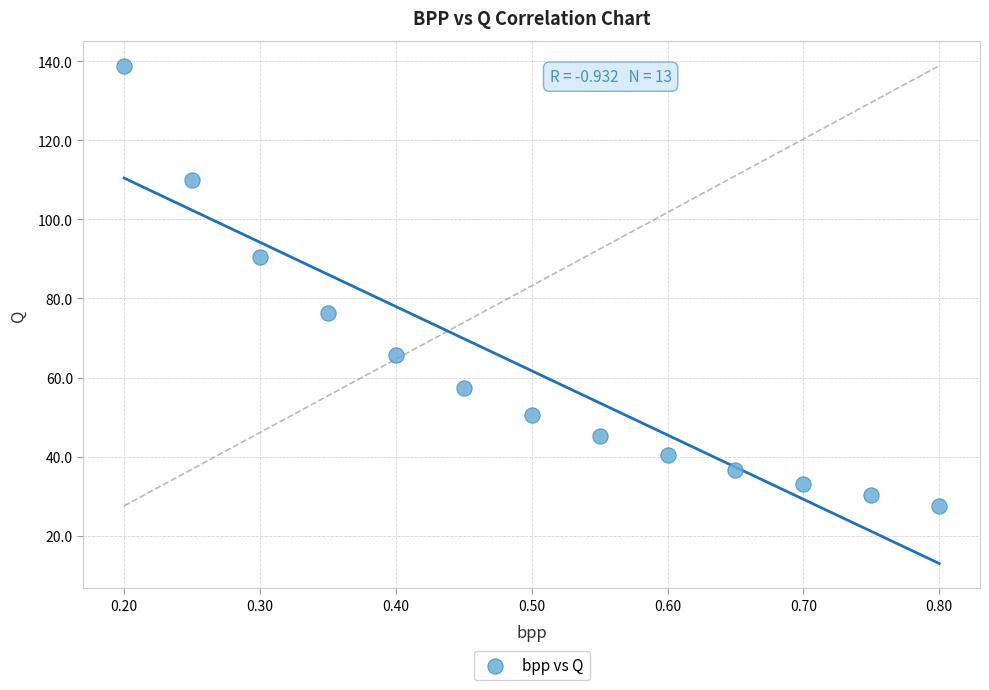

What is the range of X values (max minus min)?

0.6